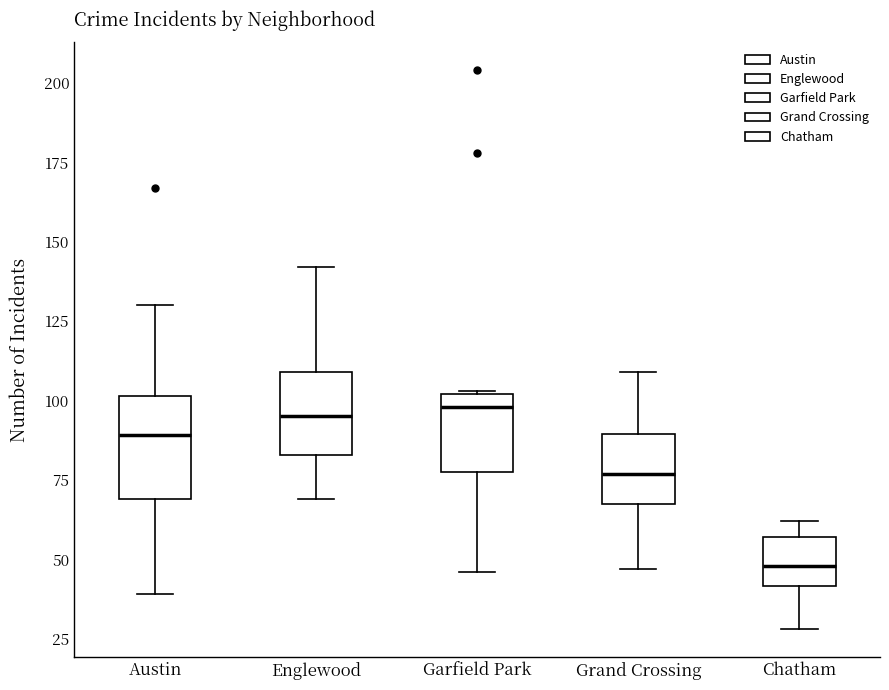

Comparing the boxes themselves (not the whiskers), which one is the tallest?

Austin